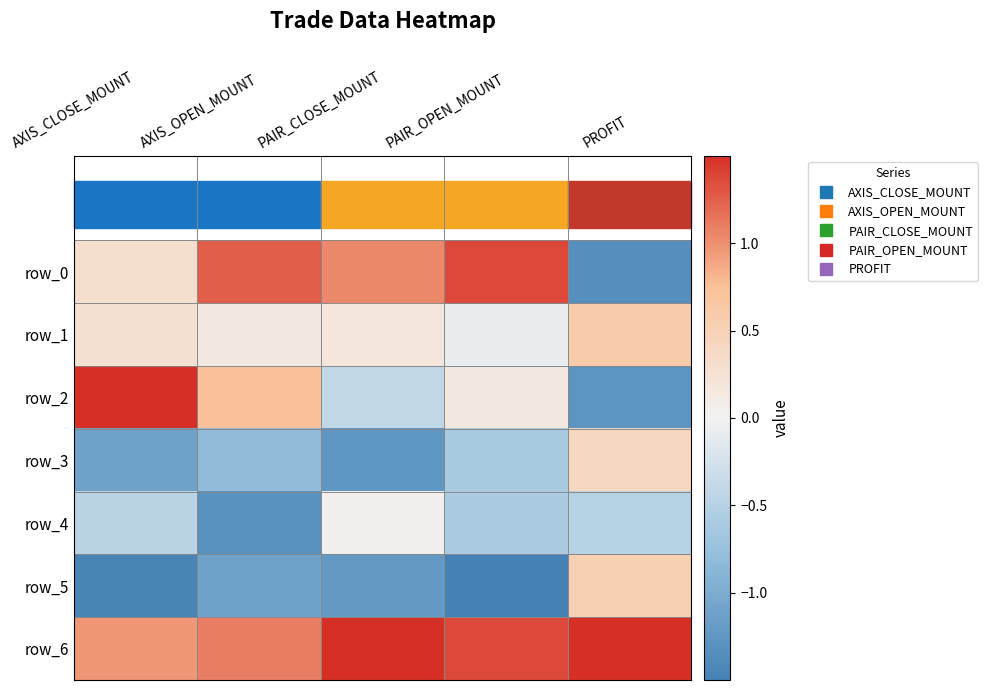

Reading right to left, extract all data points from this chart.

row_0: PROFIT=-1.3	PAIR_OPEN_MOUNT=1.4	PAIR_CLOSE_MOUNT=1.1	AXIS_OPEN_MOUNT=1.3	AXIS_CLOSE_MOUNT=0.3
row_1: PROFIT=0.6	PAIR_OPEN_MOUNT=-0.1	PAIR_CLOSE_MOUNT=0.2	AXIS_OPEN_MOUNT=0.1	AXIS_CLOSE_MOUNT=0.3
row_2: PROFIT=-1.3	PAIR_OPEN_MOUNT=0.1	PAIR_CLOSE_MOUNT=-0.4	AXIS_OPEN_MOUNT=0.7	AXIS_CLOSE_MOUNT=1.5
row_3: PROFIT=0.4	PAIR_OPEN_MOUNT=-0.6	PAIR_CLOSE_MOUNT=-1.2	AXIS_OPEN_MOUNT=-0.8	AXIS_CLOSE_MOUNT=-1.1
row_4: PROFIT=-0.5	PAIR_OPEN_MOUNT=-0.6	PAIR_CLOSE_MOUNT=0.0	AXIS_OPEN_MOUNT=-1.3	AXIS_CLOSE_MOUNT=-0.5
row_5: PROFIT=0.5	PAIR_OPEN_MOUNT=-1.6	PAIR_CLOSE_MOUNT=-1.2	AXIS_OPEN_MOUNT=-1.1	AXIS_CLOSE_MOUNT=-1.5
row_6: PROFIT=1.6	PAIR_OPEN_MOUNT=1.4	PAIR_CLOSE_MOUNT=1.6	AXIS_OPEN_MOUNT=1.1	AXIS_CLOSE_MOUNT=1.0